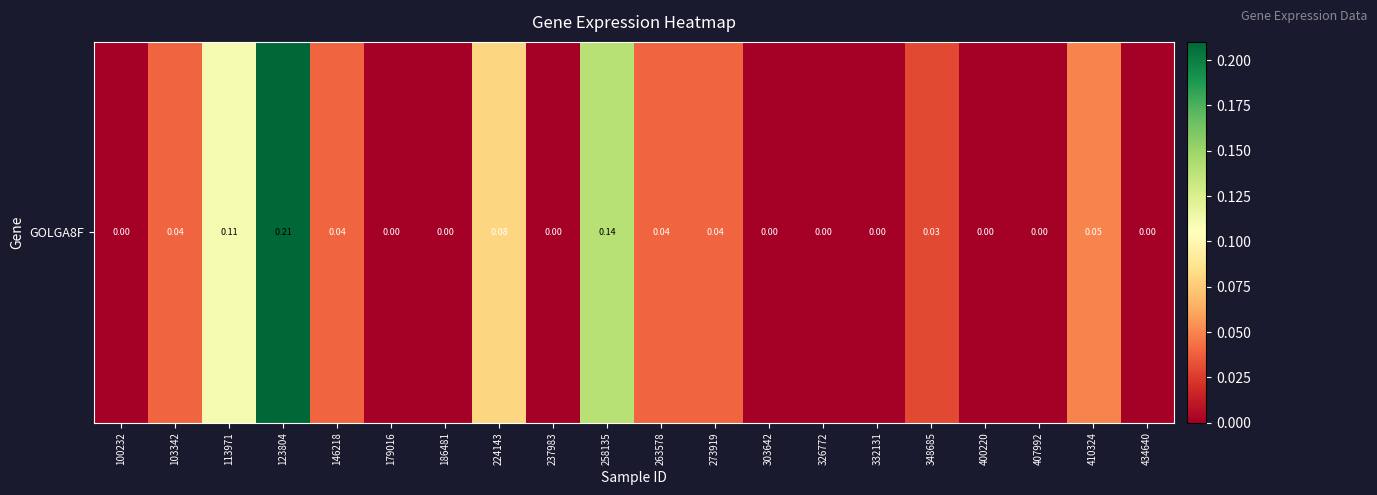

Read the value at 258135.

0.1